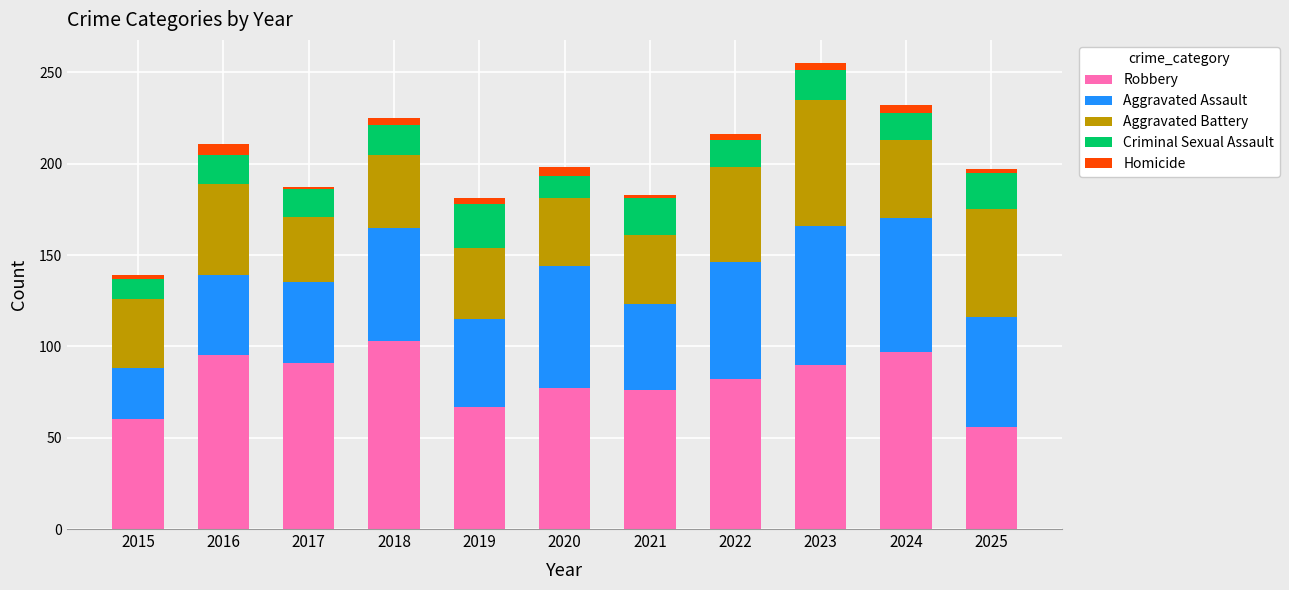

What is the difference between the maximum and second lowest values in the Robbery series?

43